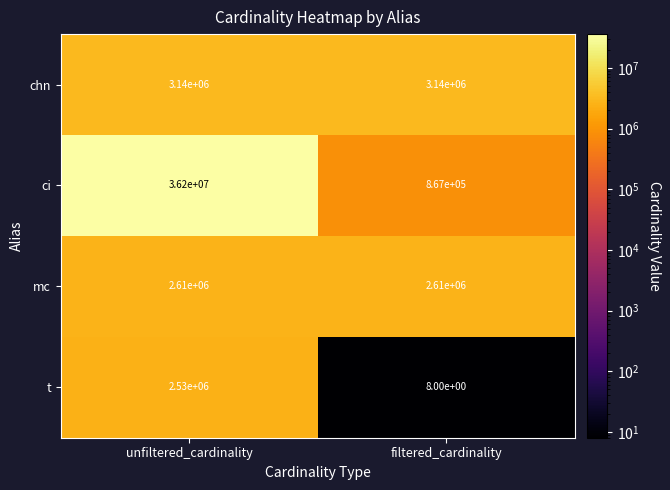

What is the spread (max minus min) of values at unfiltered_cardinality?

33670000